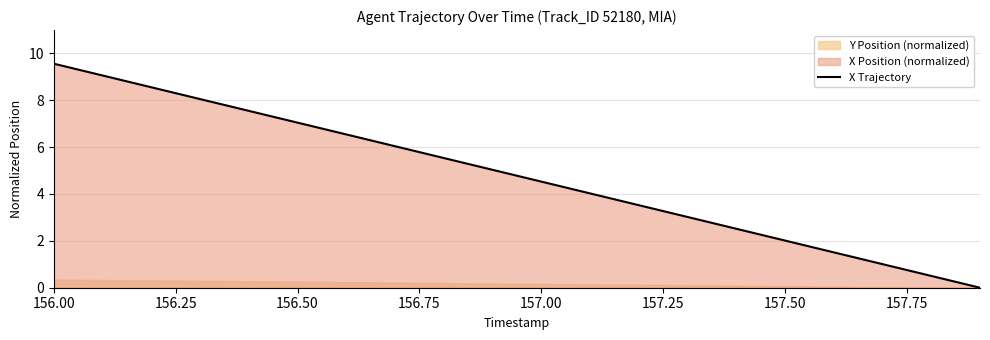

What is the maximum value for X Trajectory?

9.6